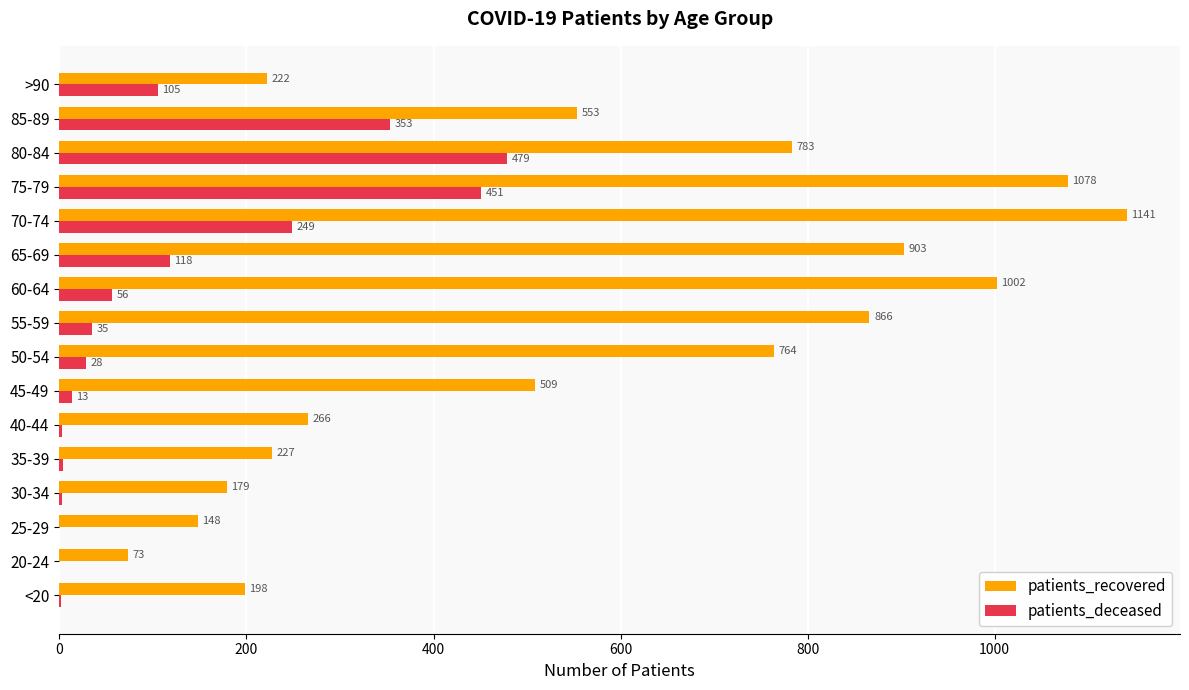

At which category is the sum across all series the highest?

75-79